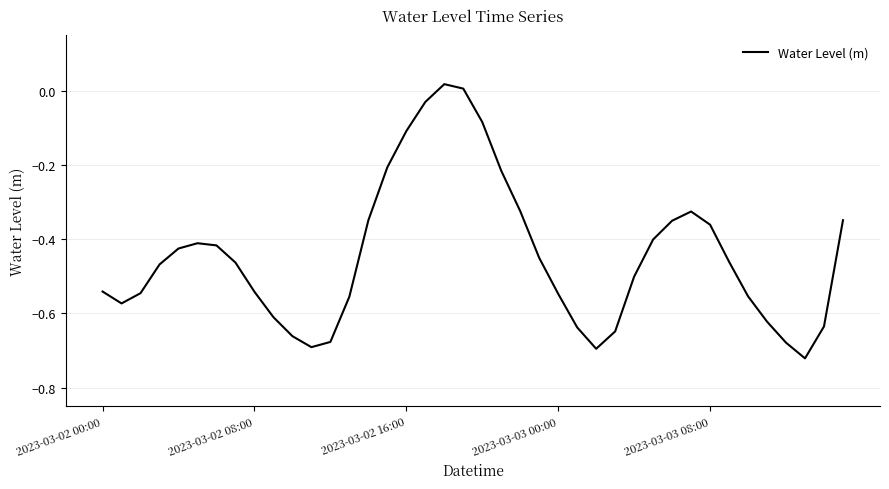

What is the difference between the maximum and minimum values?

0.7